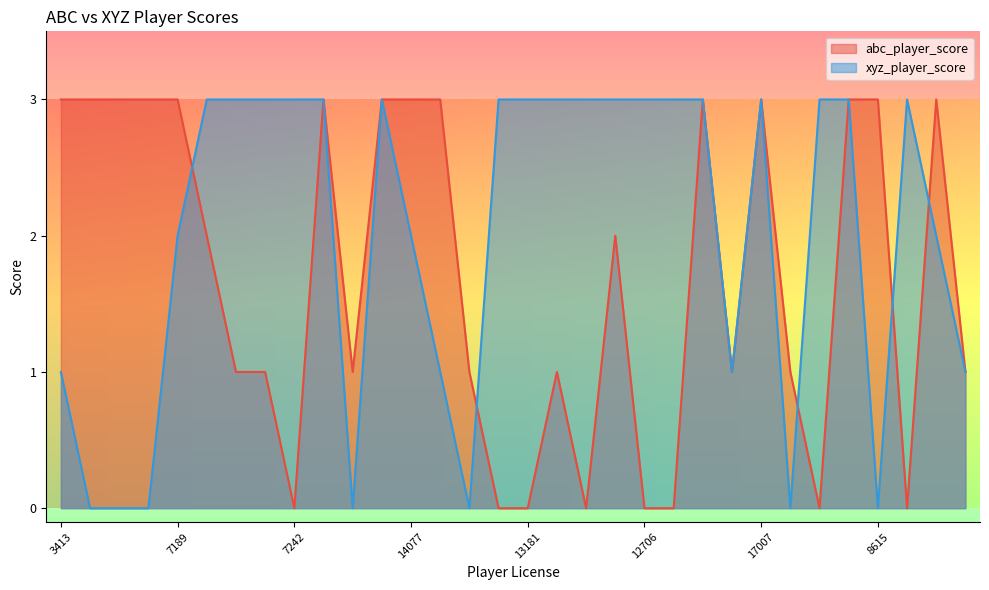

Which series has the widest spread of values?

abc_player_score